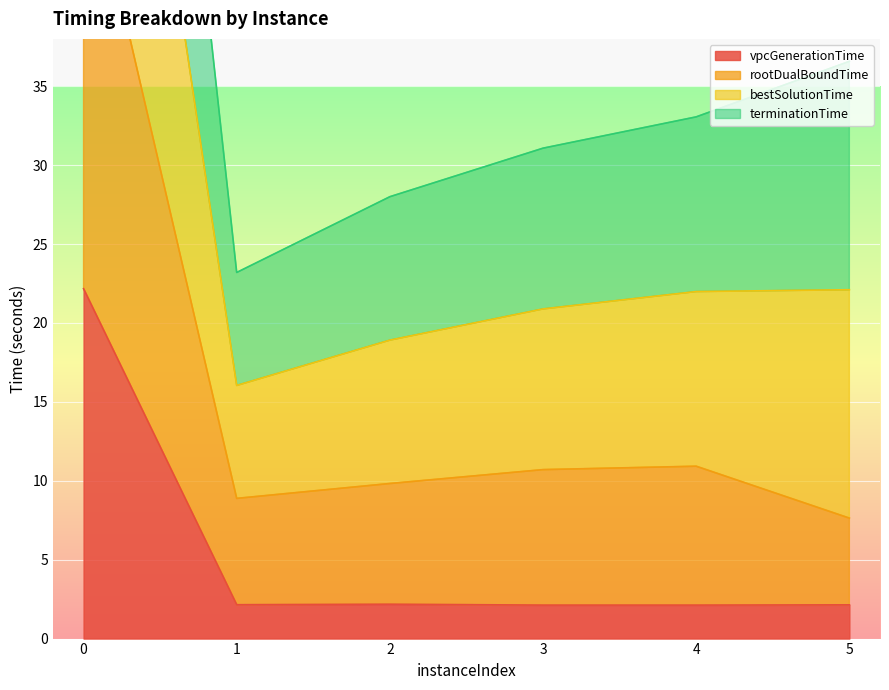

True or false: vpcGenerationTime has a value of 0.5 at 2.

False